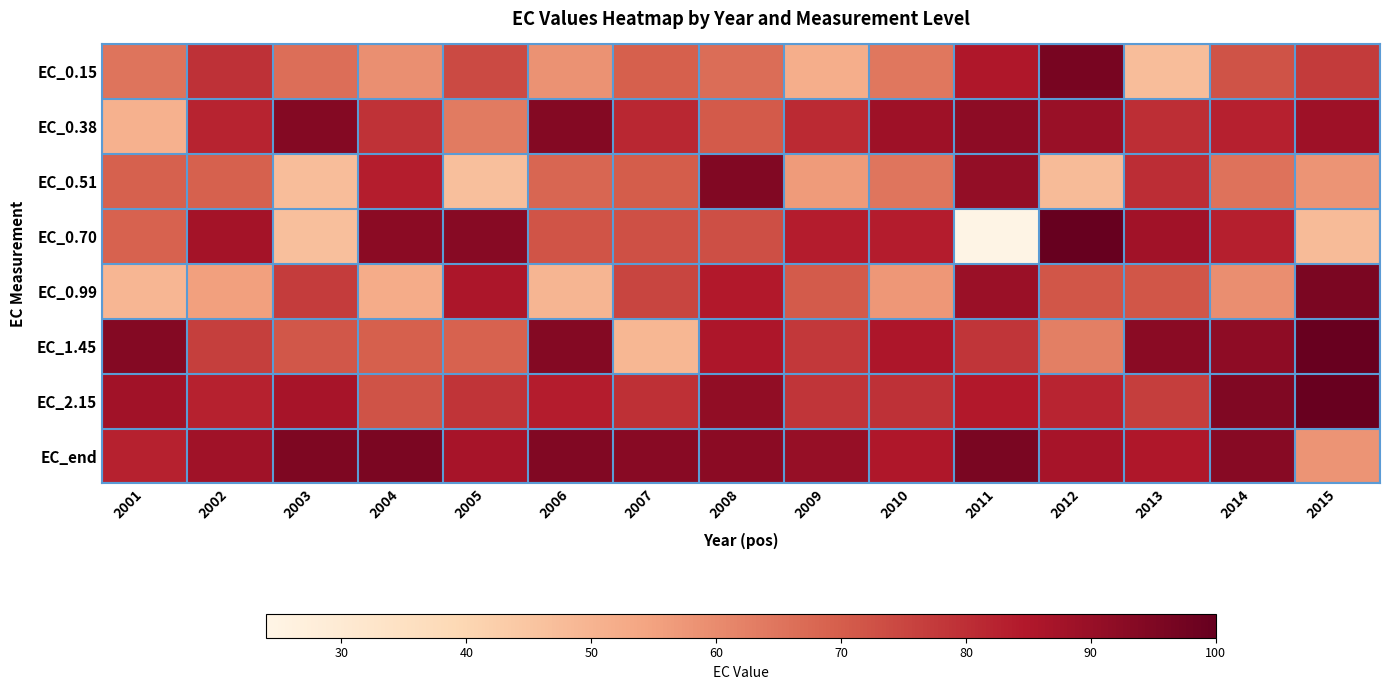

At how many categories does at least one series exceed 66?

15